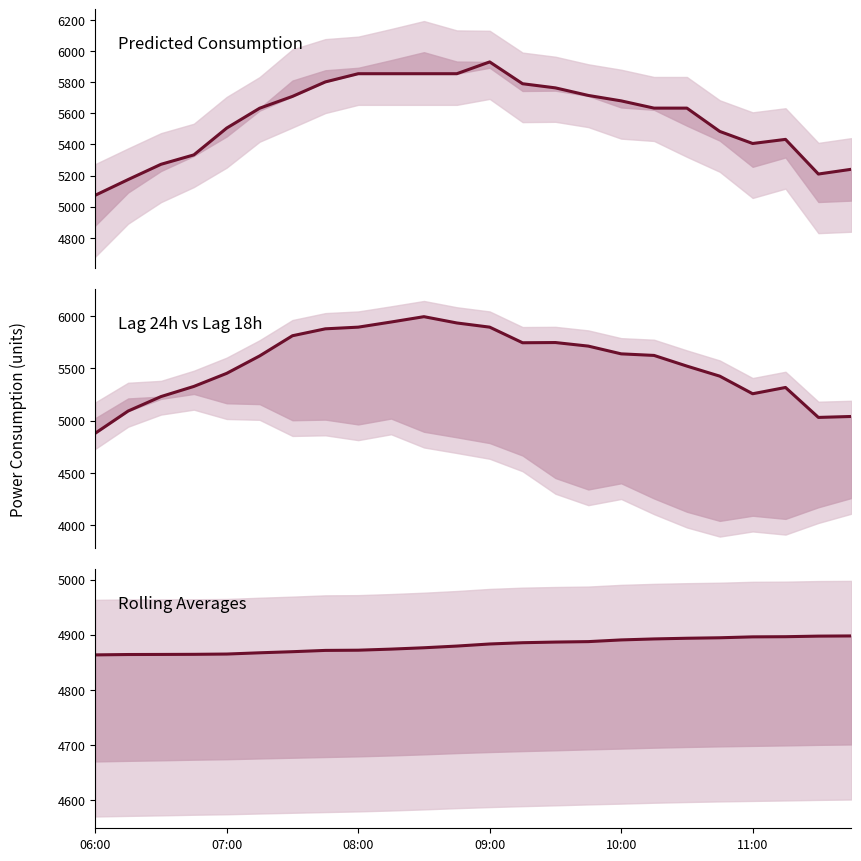

What position from the left is 09:00?

13